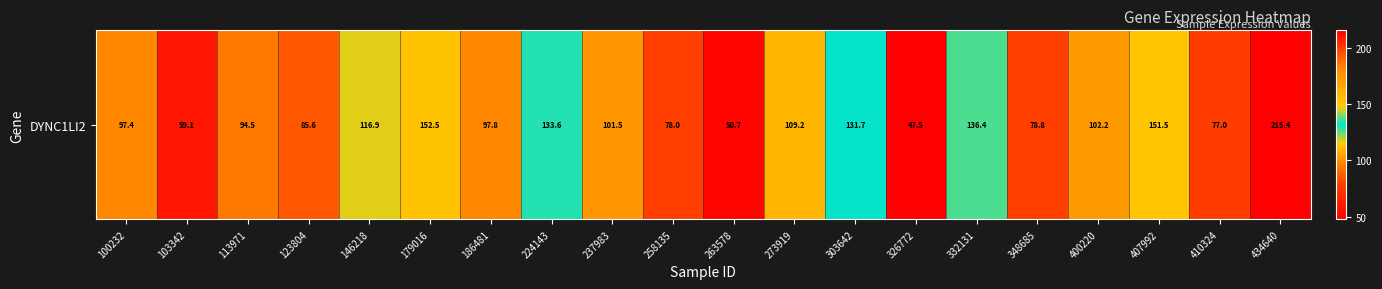

Which label corresponds to the smallest value in the chart?

326772